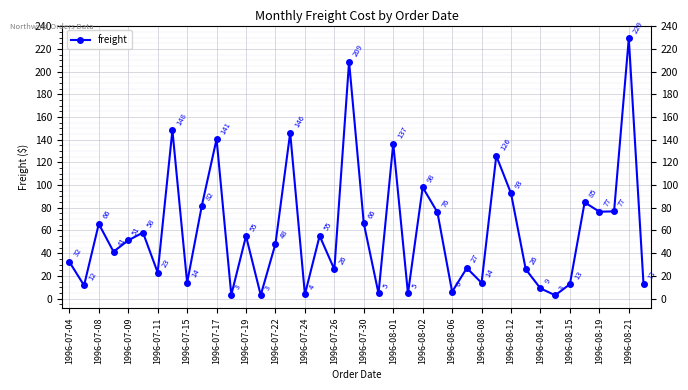

Where is the data nearest to the value 116?

29